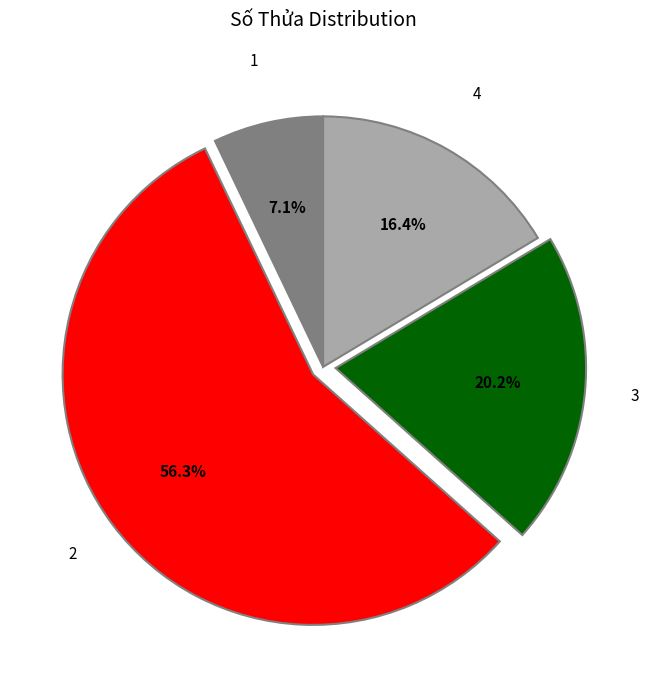

Is there any slice that represents more than half of the pie?

Yes